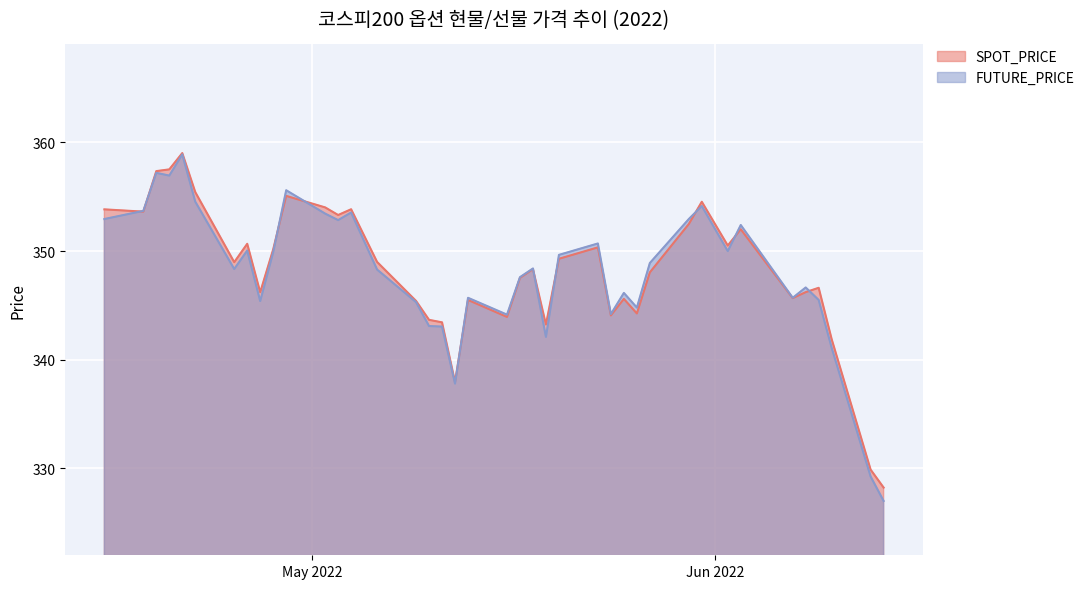

Rank the series at 2022-04-29 from highest to lowest value.

FUTURE_PRICE, SPOT_PRICE